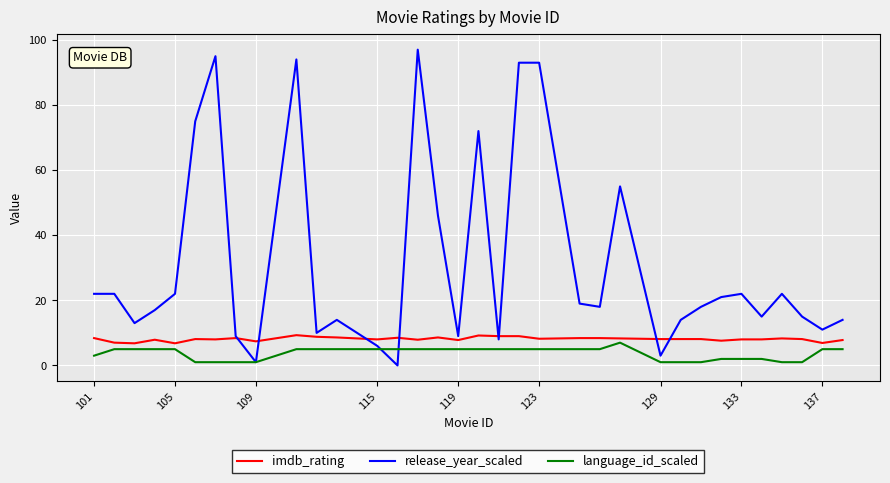

List the series in order of their overall mean, lowest first.

language_id_scaled, imdb_rating, release_year_scaled